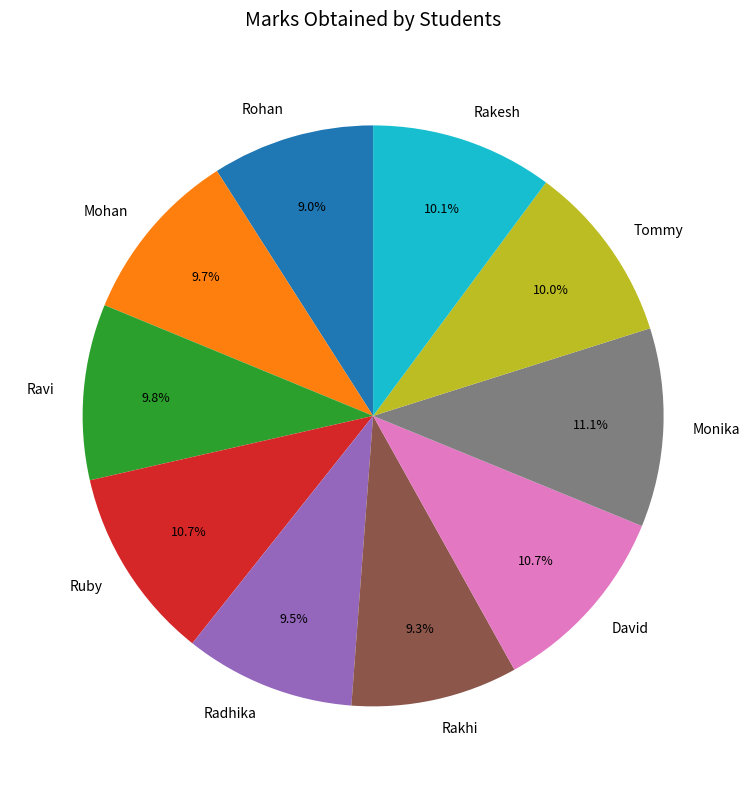

Is the sum of Mohan and Ruby greater than half?

No